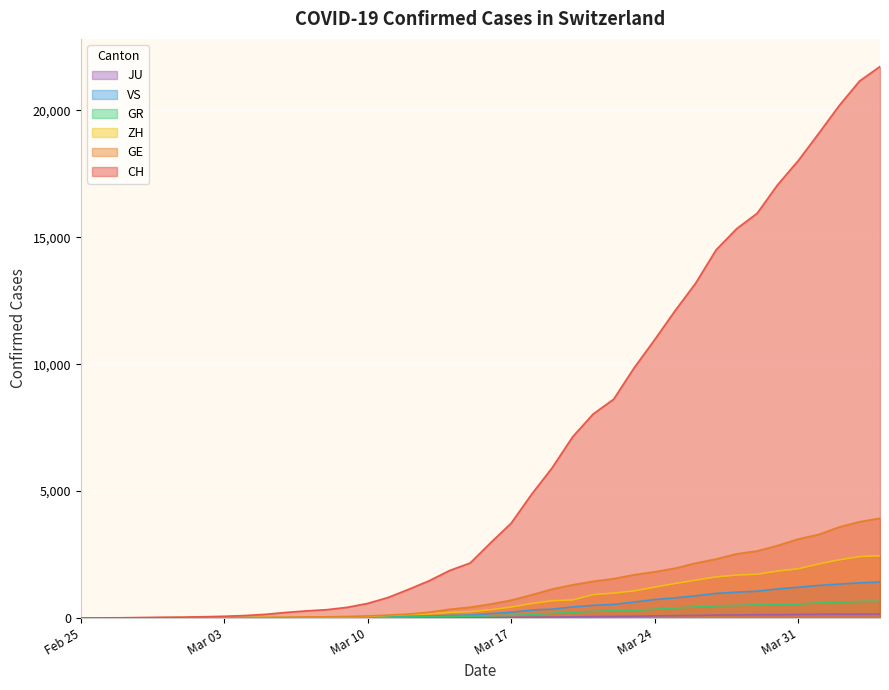

True or false: ZH and CH intersect in this chart.

False